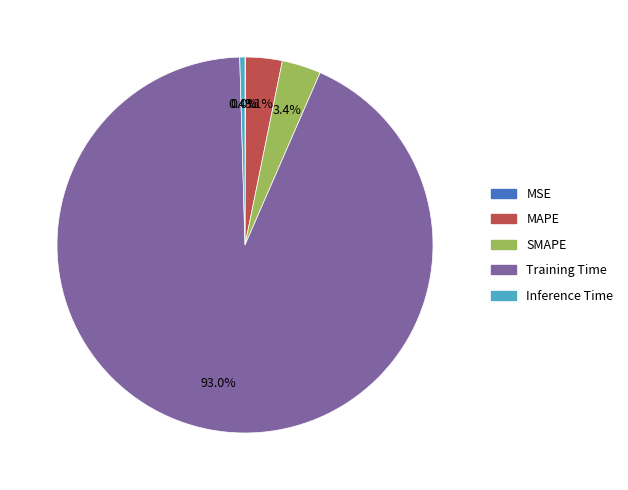

True or false: Inference Time accounts for 7% of the total.

False